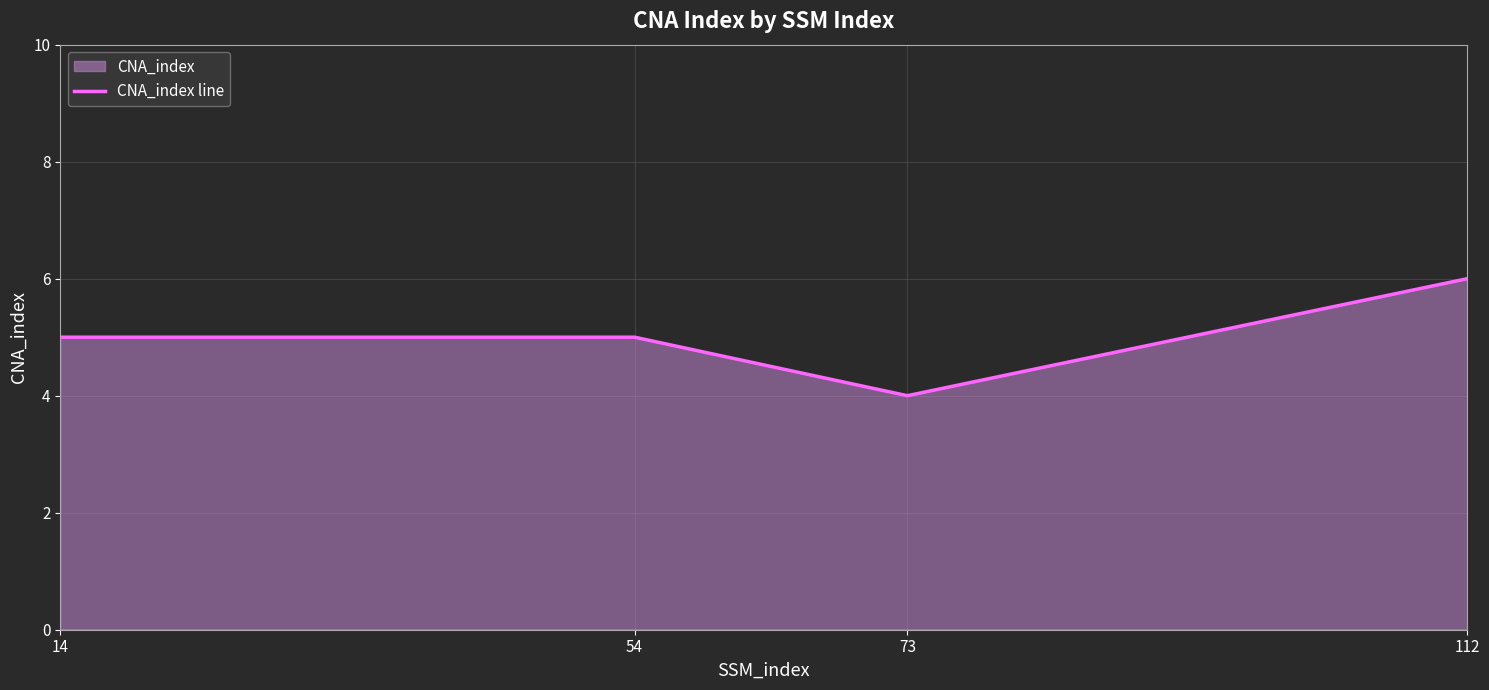

List the labels in order of value, smallest first.

73, 14, 54, 112